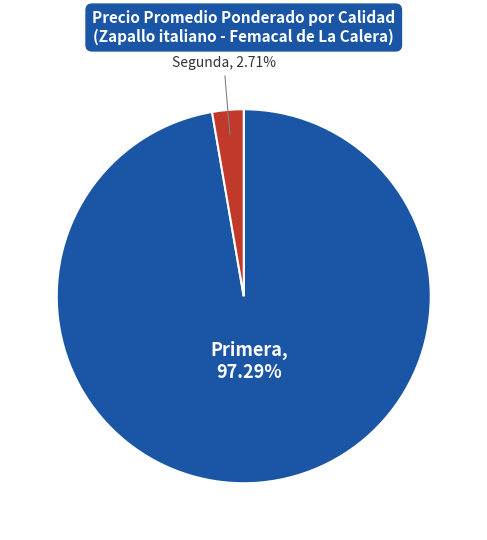

To the nearest percent, what is the difference between the largest and smallest slice percentages?

95%